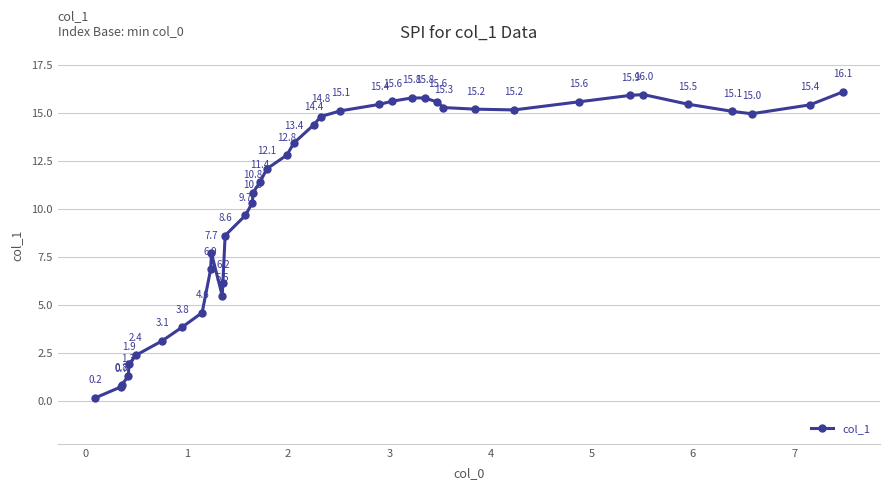

What is the maximum value shown in the chart?

16.1